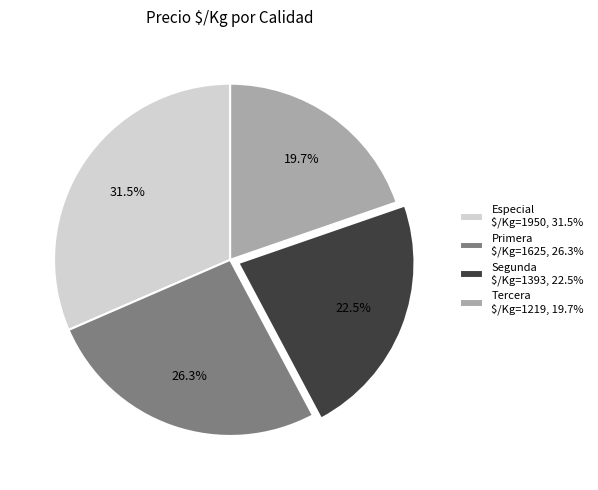

How much of the chart is everything except Primera $/Kg=1625, 26.3%?

73.7%